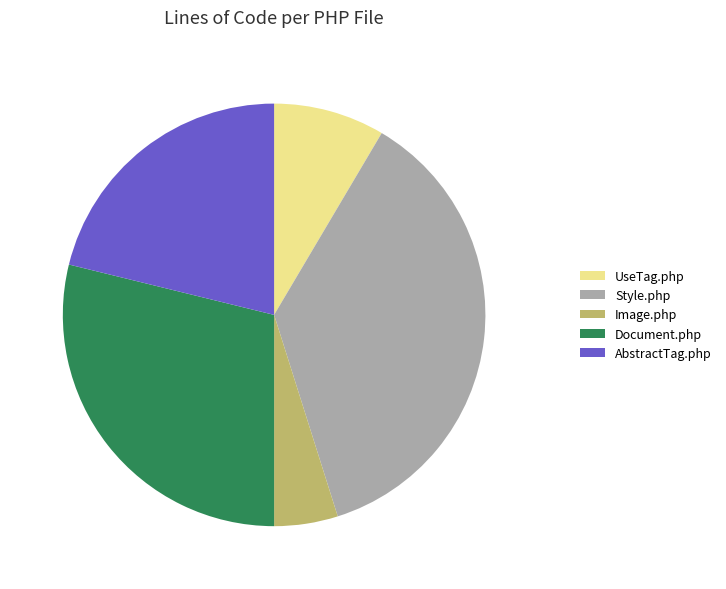

What is the ratio of the value at Image.php to the value at UseTag.php?

0.6